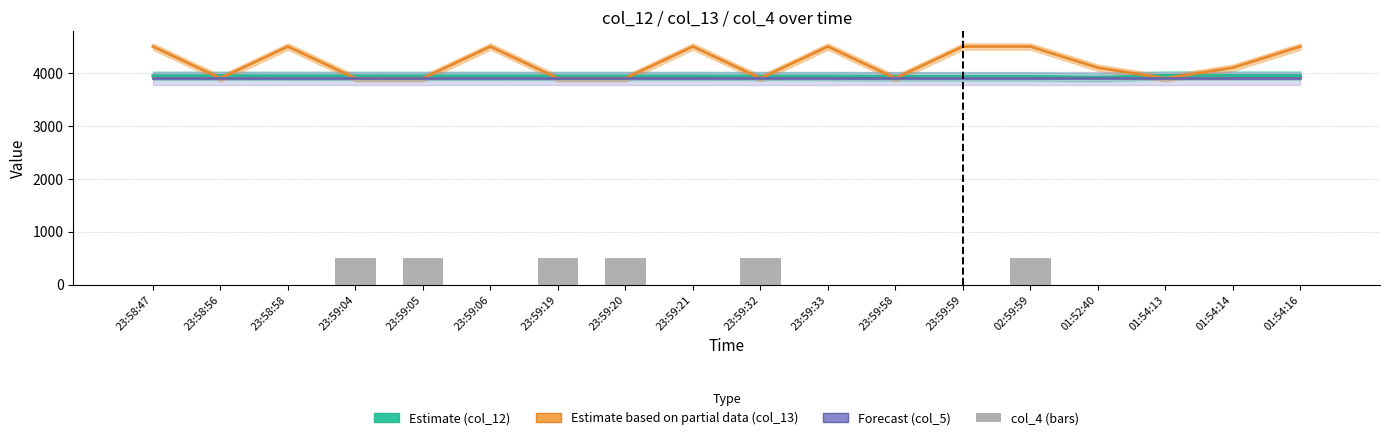

Which series has the widest spread of values?

col_13 (Partial)